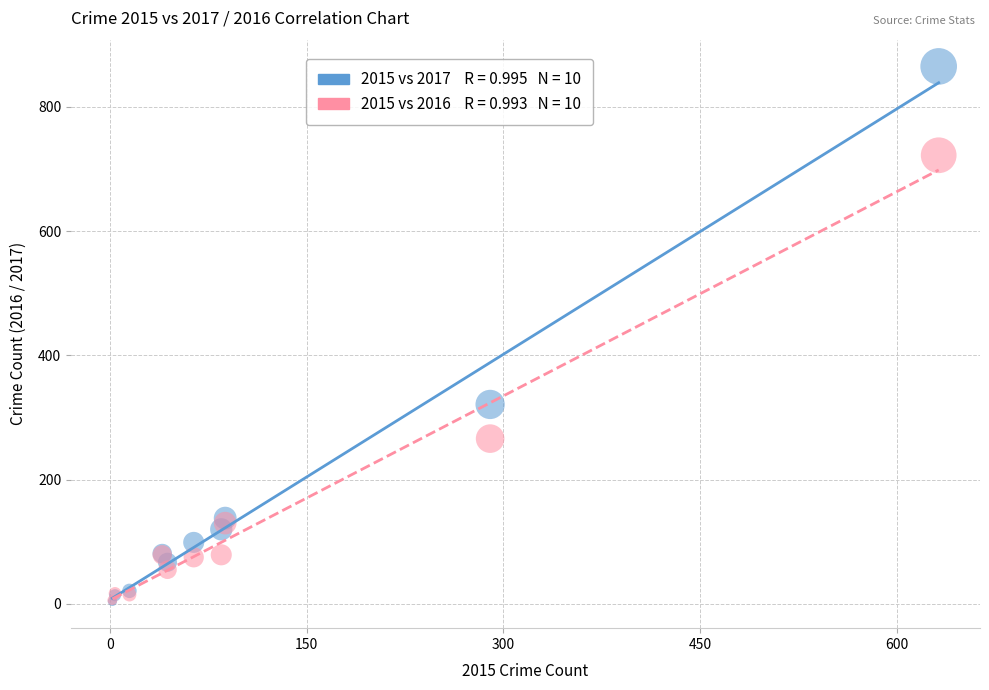

Across all series, what Y value is closest to 434?

321